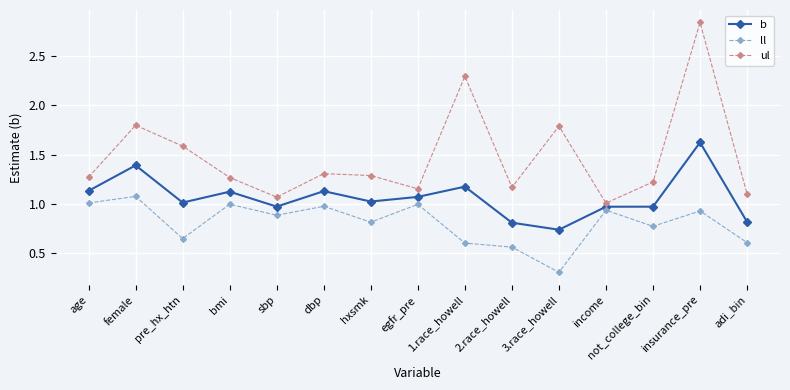

Is it true that ul equals 1.8 at adi_bin?

False